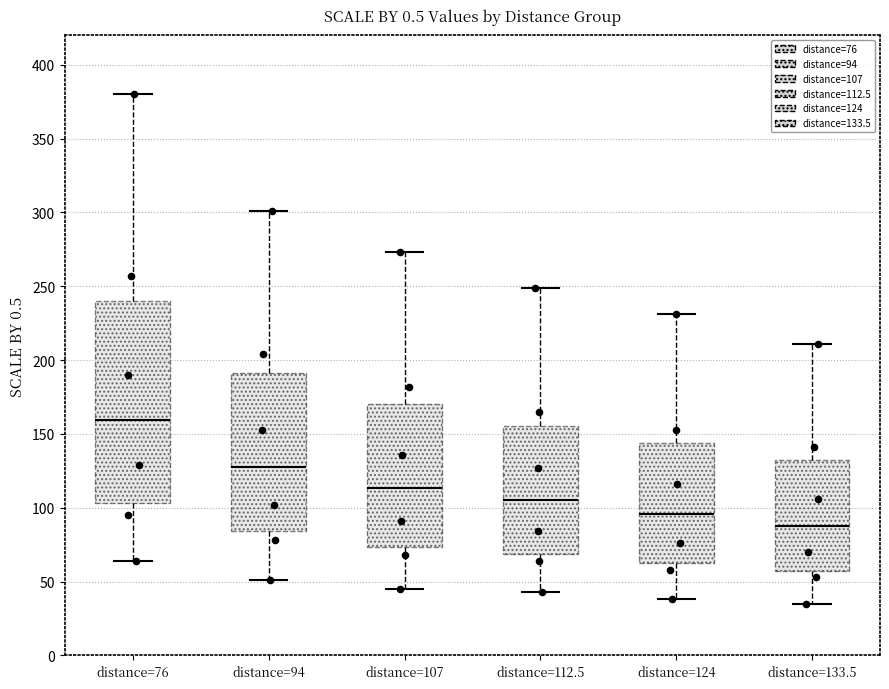

Reading left to right, transcribe this box plot: for each box, give where its median line is, the range the box spans, and where its two whiskers end, as read against the y-axis. The values are not printed on the chart, so give them approximately, as read against the axis.

distance=76: median 160, box 105 to 240, whiskers 65 to 380
distance=94: median 130, box 85 to 190, whiskers 50 to 300
distance=107: median 115, box 75 to 170, whiskers 45 to 275
distance=112.5: median 105, box 70 to 155, whiskers 45 to 250
distance=124: median 95, box 65 to 145, whiskers 40 to 230
distance=133.5: median 90, box 55 to 130, whiskers 35 to 210